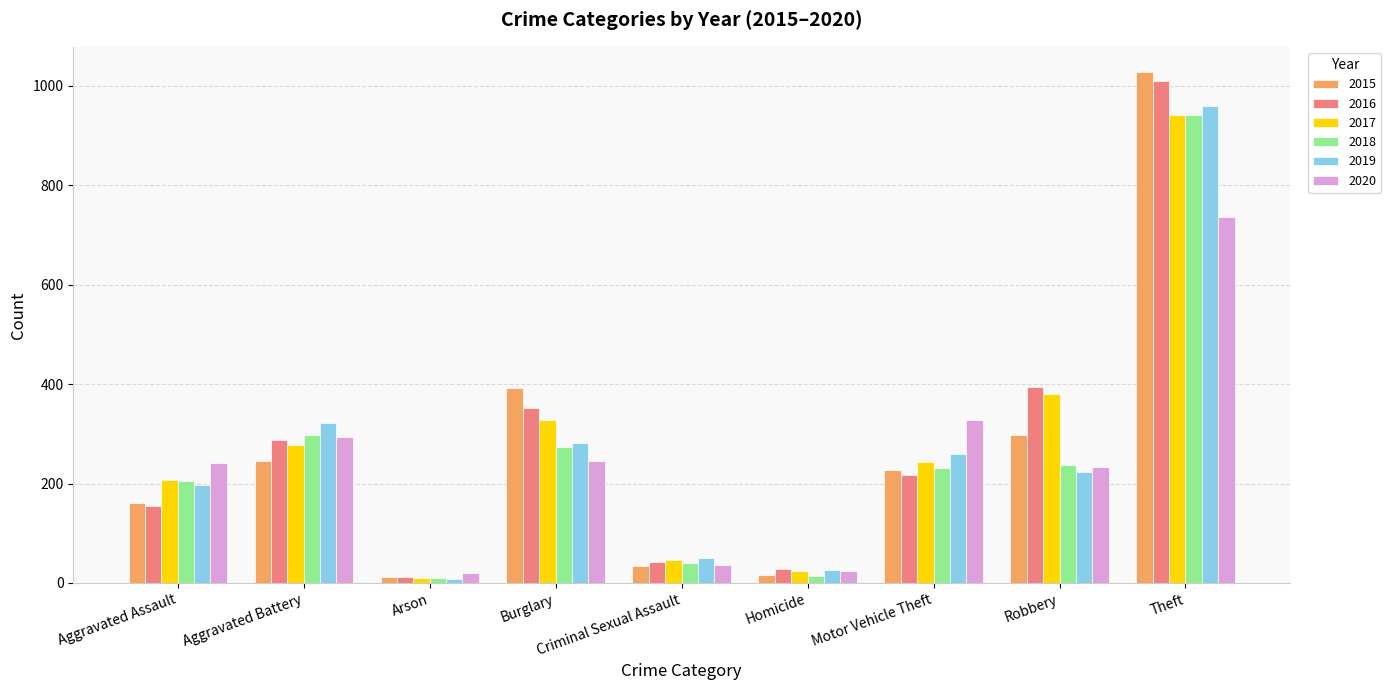

What is the difference between the highest and lowest values at Criminal Sexual Assault?

17